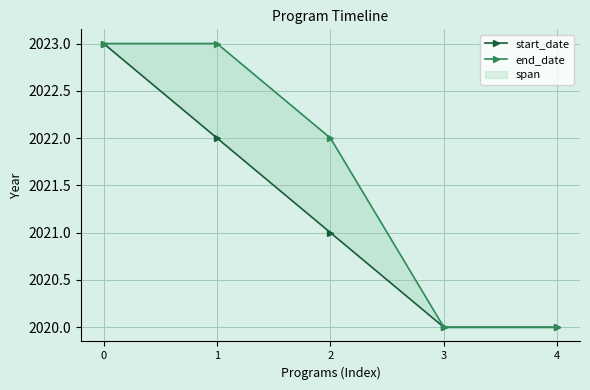

The start_date series shows 2022 at 1. True or false?

True